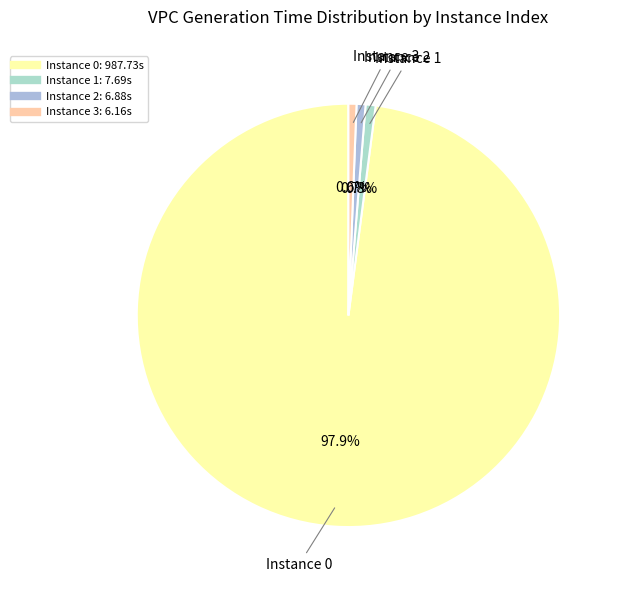

Count the number of slices in the pie.

4